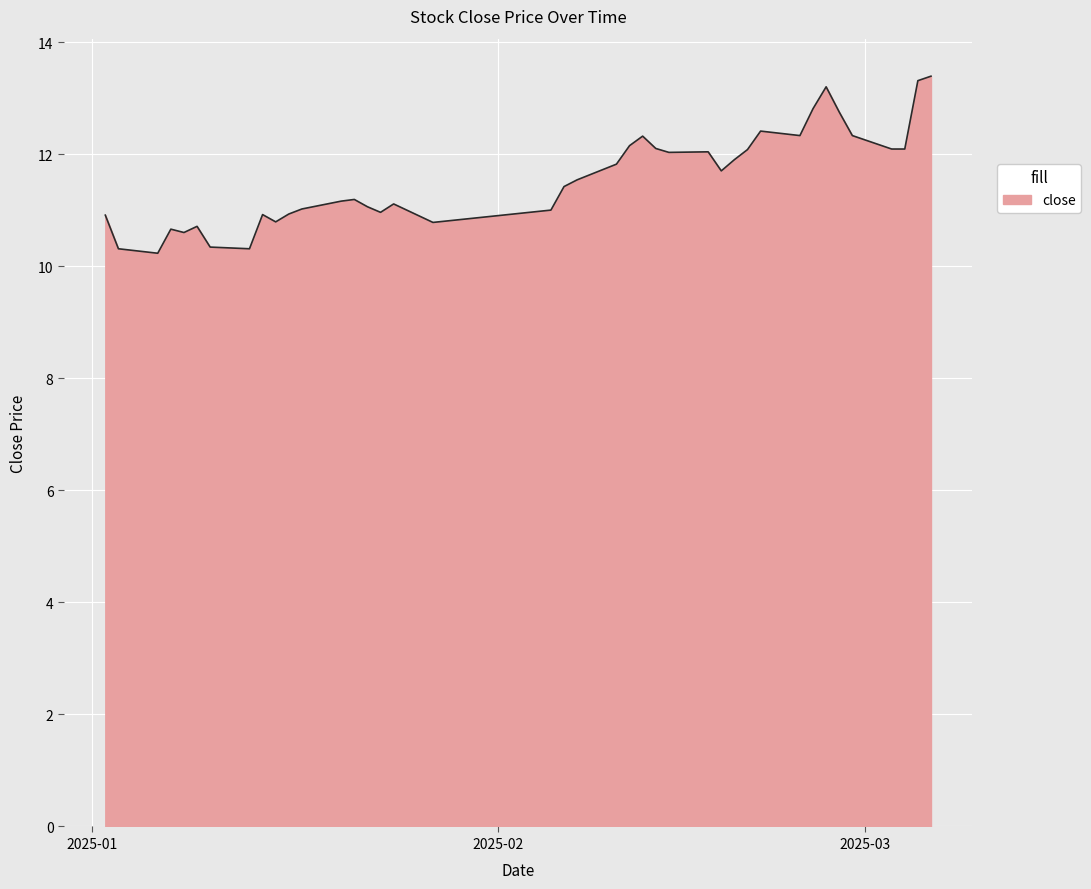

What is the maximum value shown in the chart?

13.4